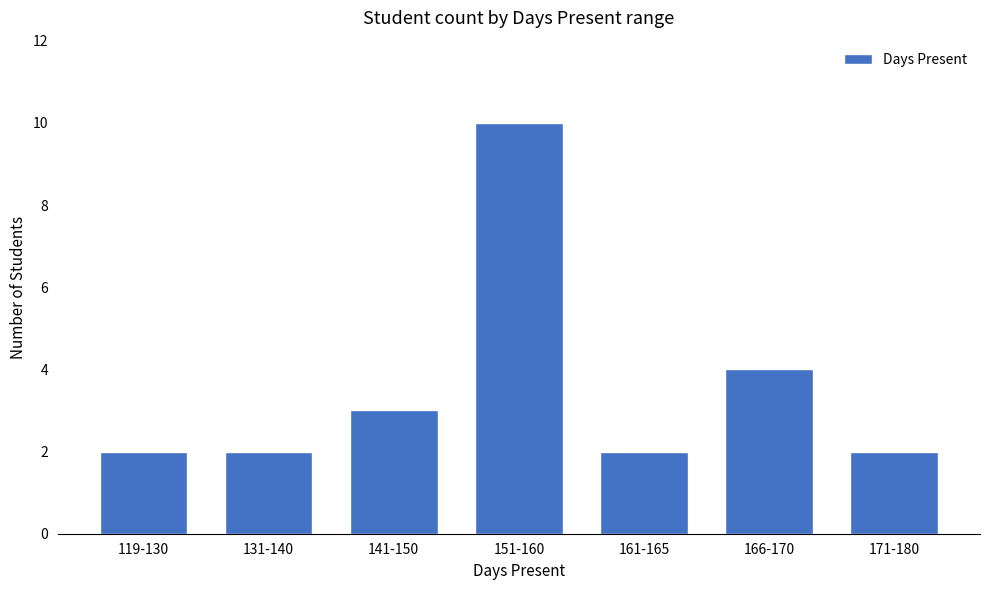

Approximately how many times larger is the value at 161-165 compared to 166-170?

0.5